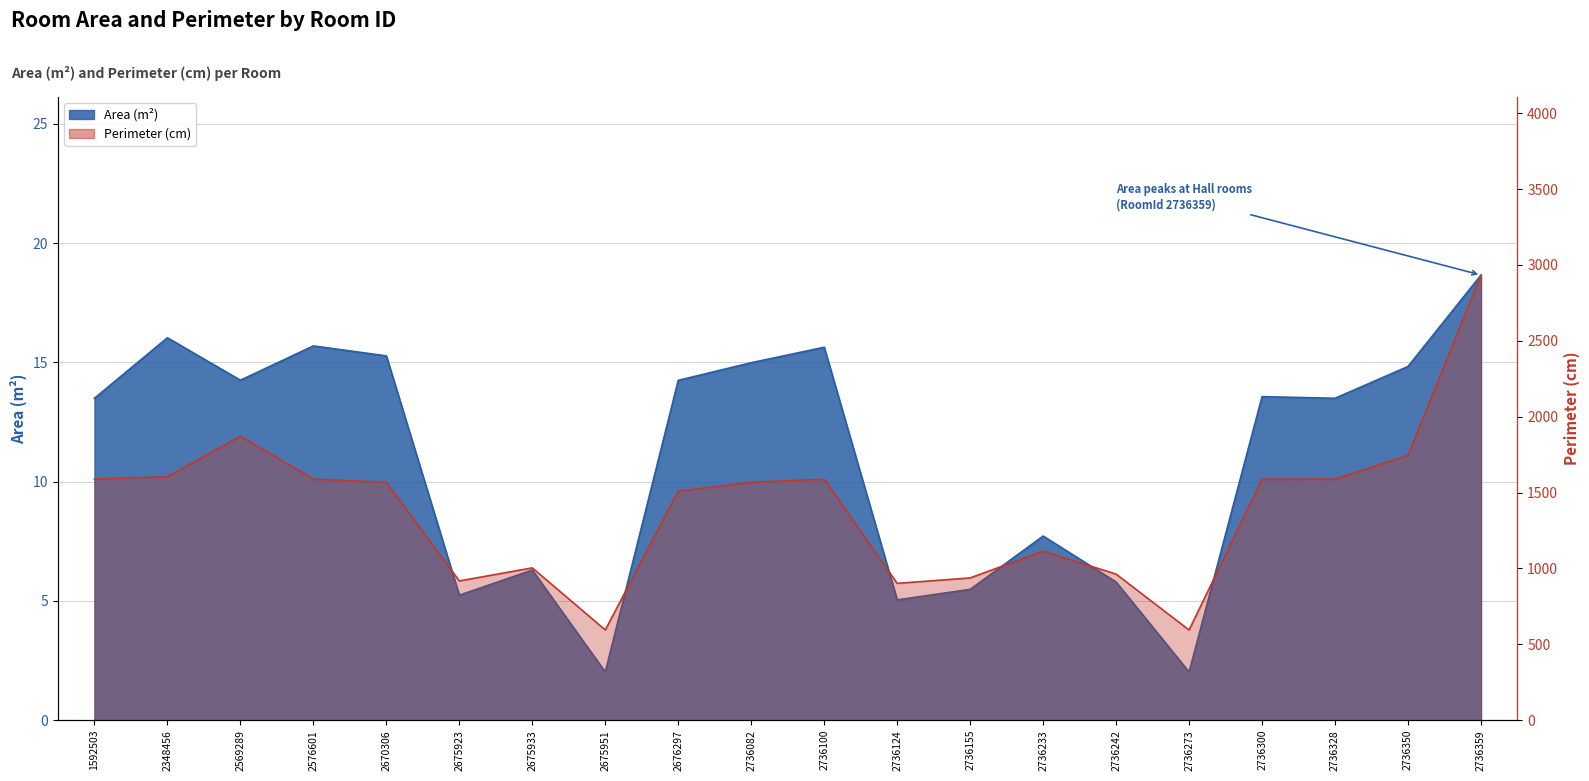

Read the Perimeter value at 2736155.

937.9